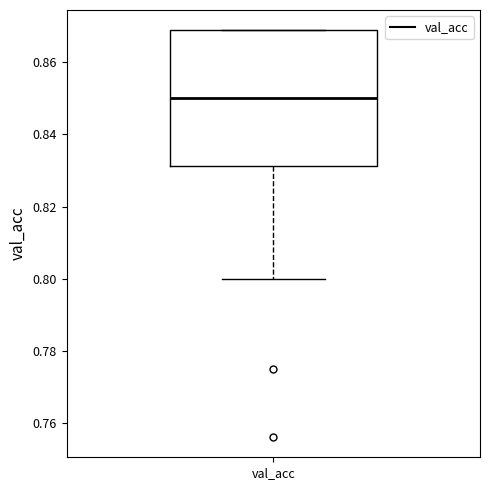

Where does the median line of the box for val_acc sit on the y-axis? The values are not printed on the chart, so give them approximately, as read against the axis.

0.850